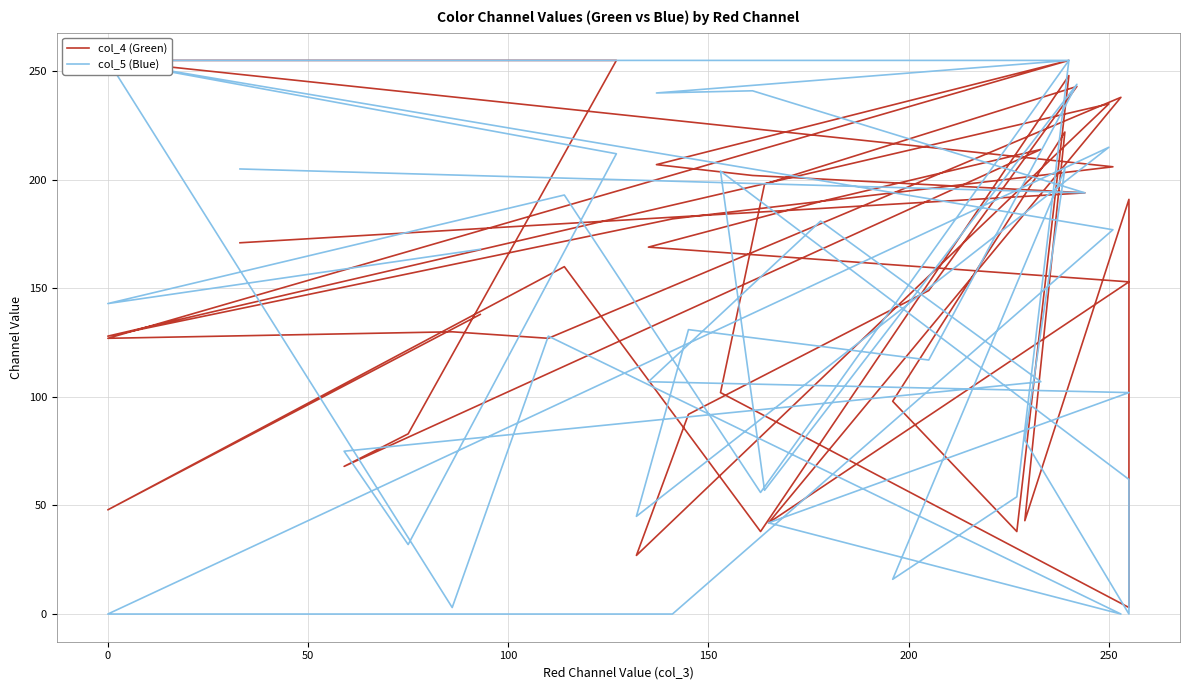

Does the chart have visible grid lines?

Yes